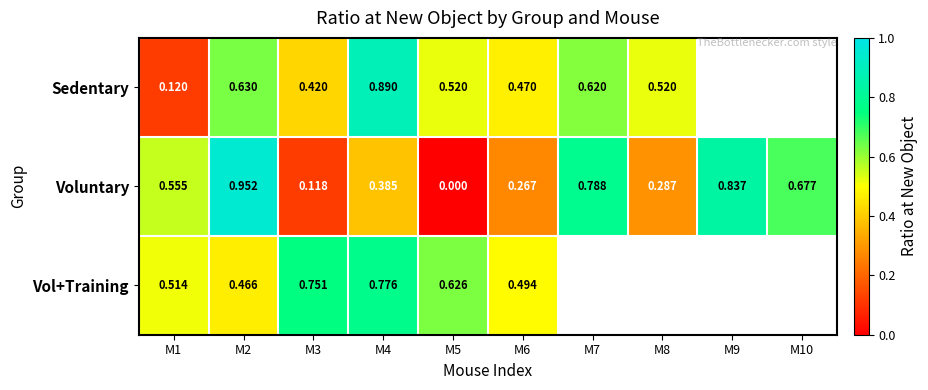

Is the value of Voluntary at M4 greater than the value of Sedentary at M7?

No